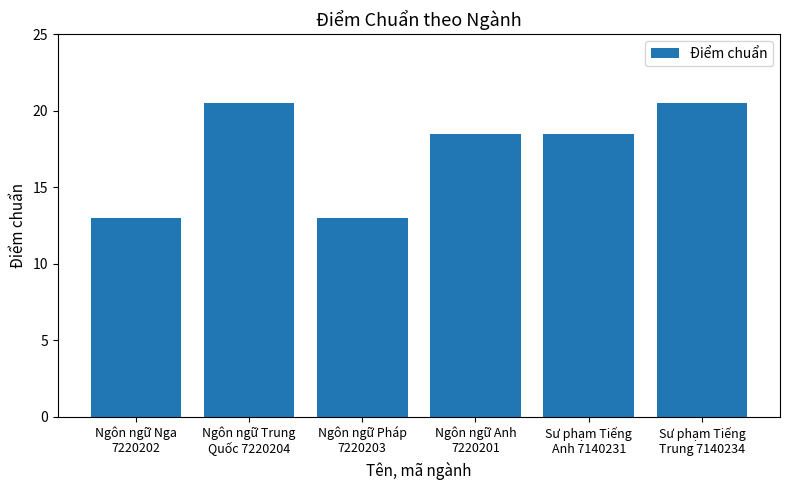

What is the difference between the second highest and minimum values?

7.5